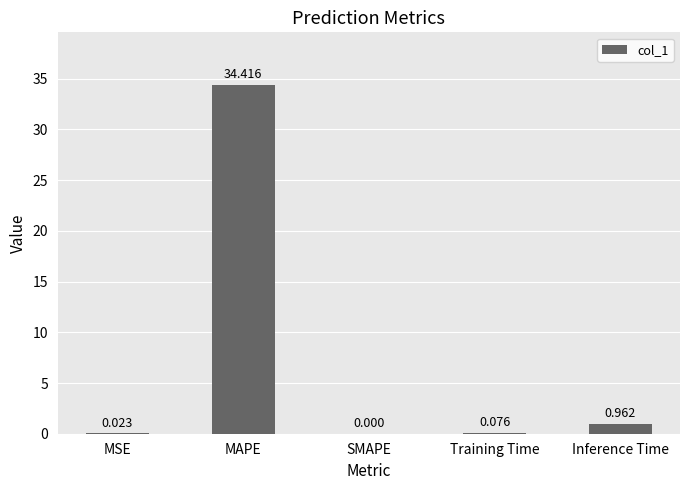

Are the bars horizontal?

No